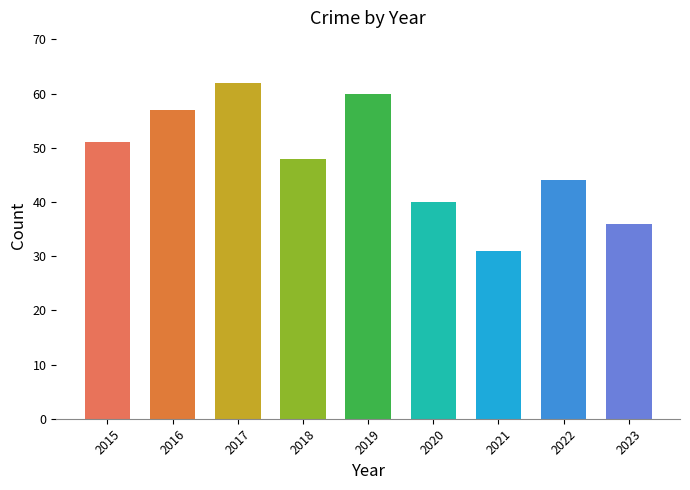

Reading left to right, extract all data points from this chart.

2015=51	2016=57	2017=62	2018=48	2019=60	2020=40	2021=31	2022=44	2023=36